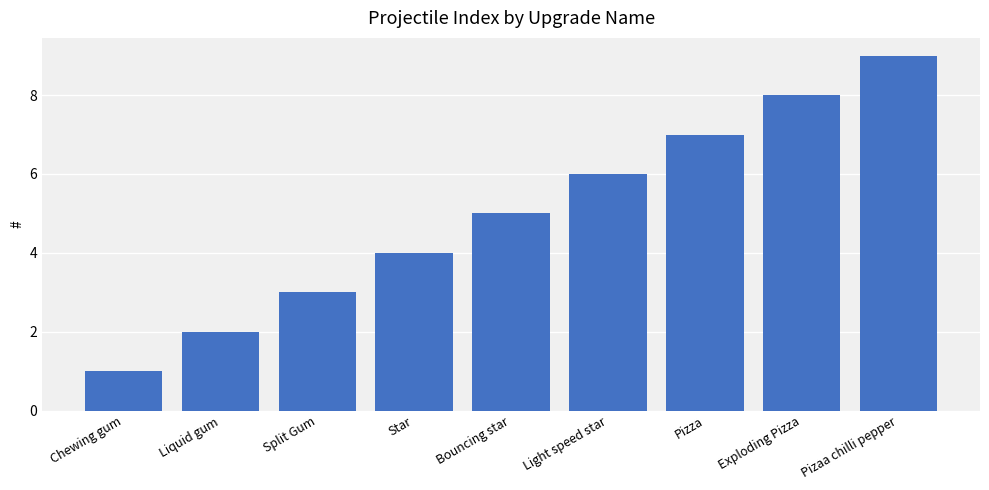

What is the difference between the maximum and minimum values?

8